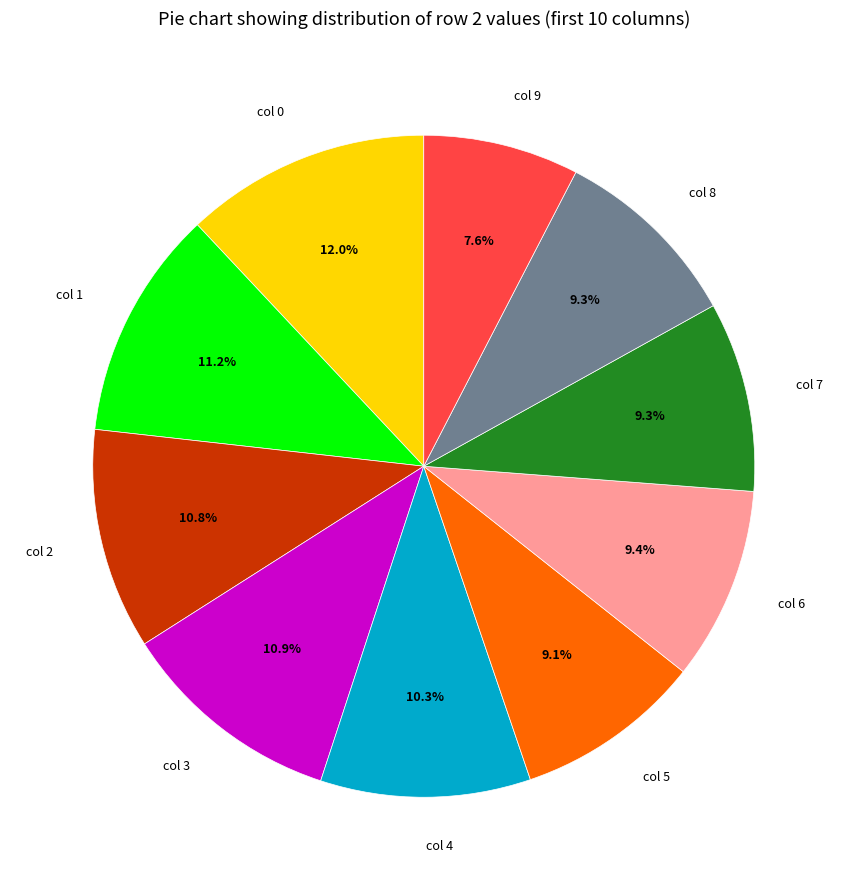

What percentage do col 7 and col 8 together represent?

18.6%